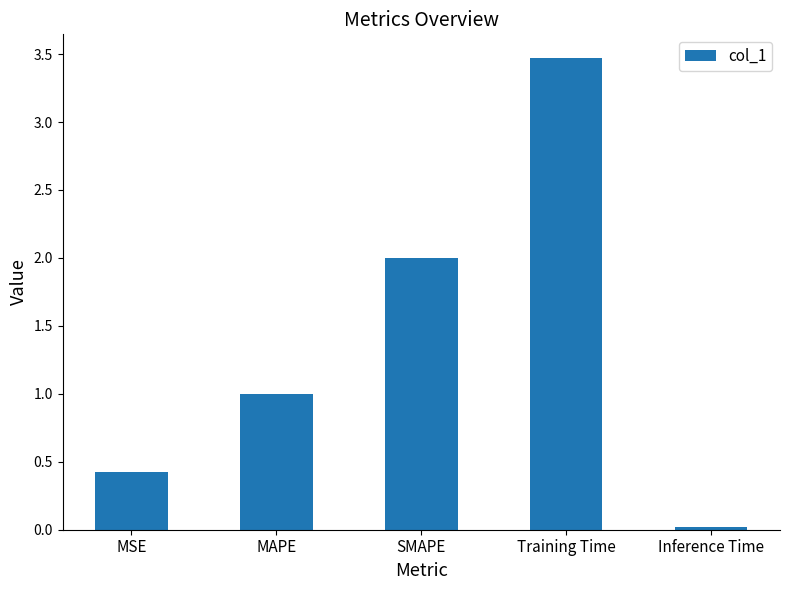

What value does the data have at Training Time?

3.5